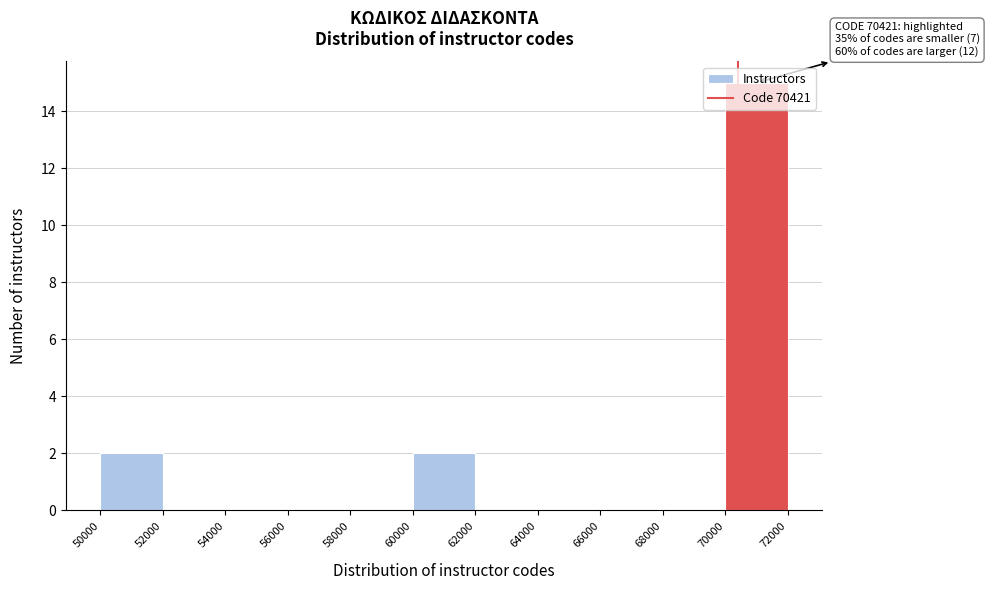

Which range on the x-axis has the tallest bar?

70000 to 72000